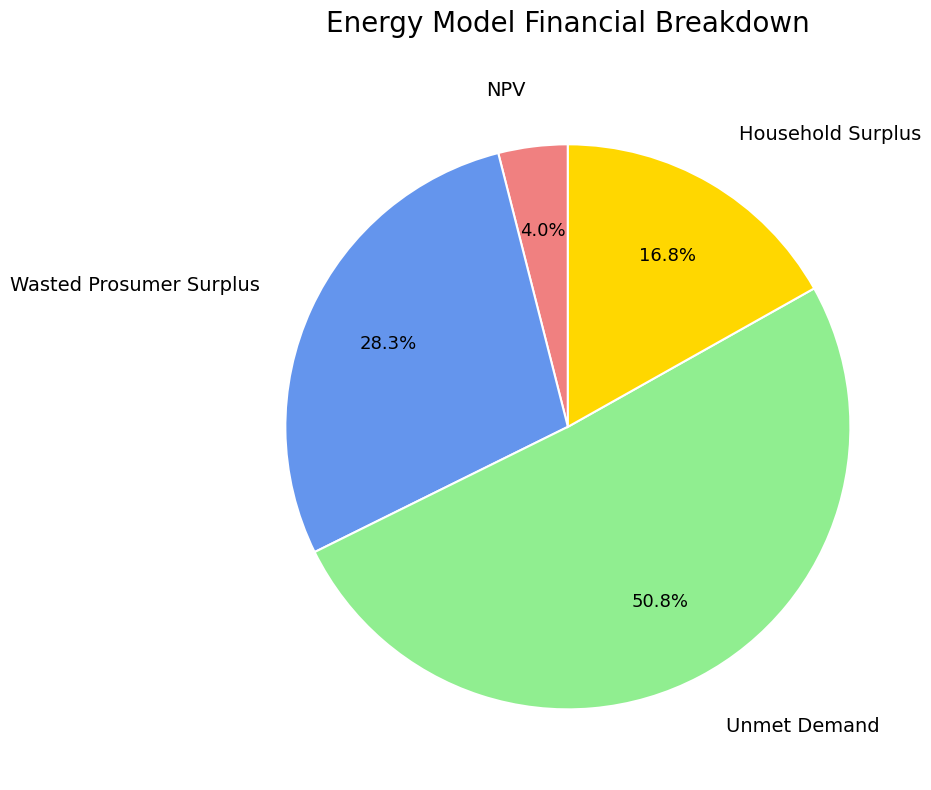

Which slice is the largest?

Unmet Demand